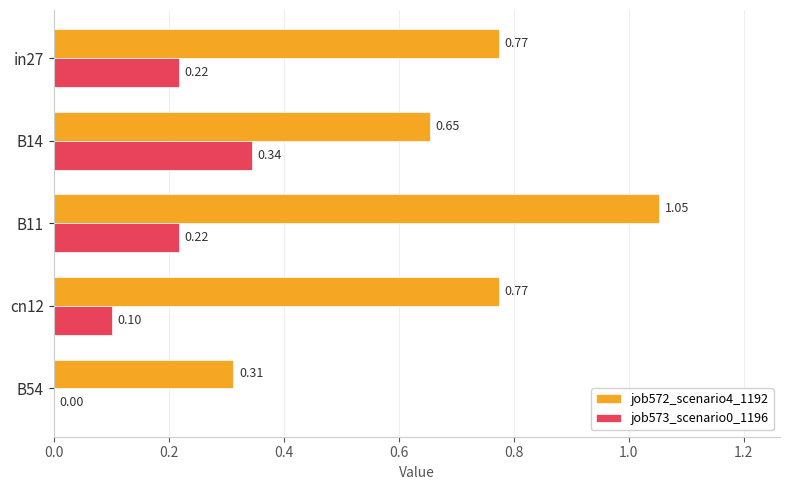

Is the value of job573_scenario0_1196 at in27 greater than the value of job572_scenario4_1192 at B14?

No